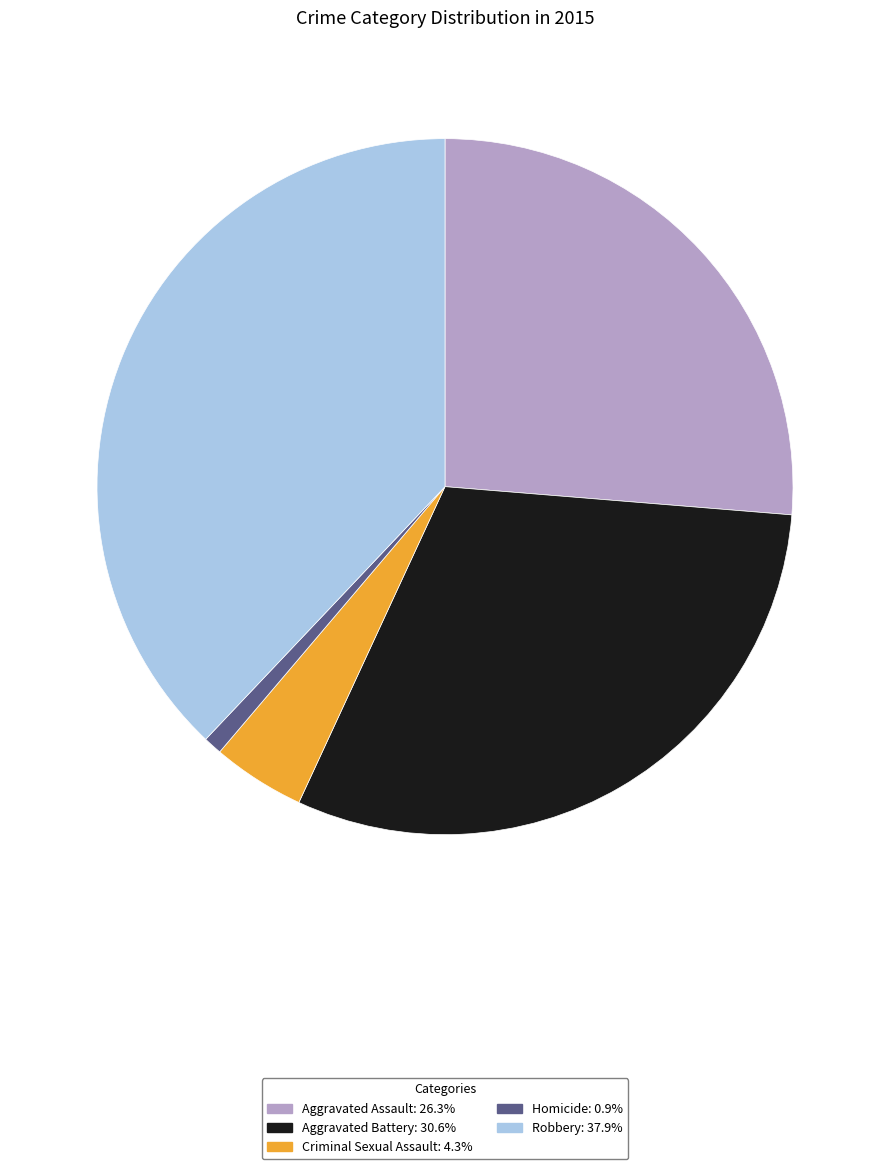

Rank the categories by value from lowest to highest.

Homicide, Criminal Sexual Assault, Aggravated Assault, Aggravated Battery, Robbery